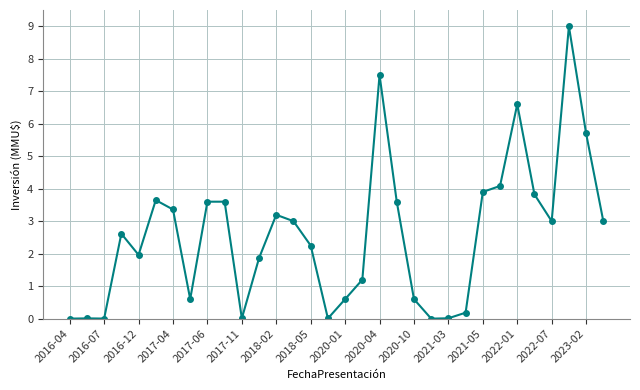

What is the value of the 20th point from the left?

3.6